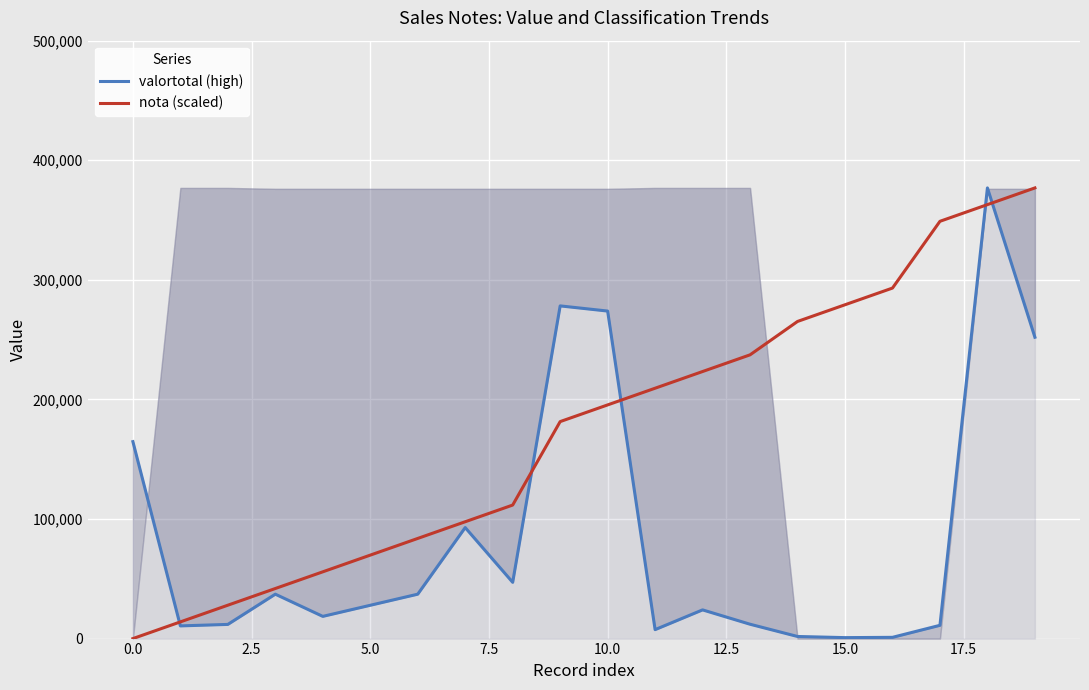

The value of nota (scaled) at 15.0 is 279153.3. True or false?

True